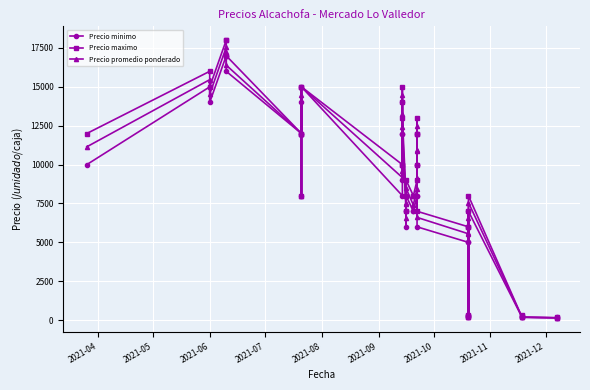

What is the value of the Precio maximo point at the 26th from the left?

10000